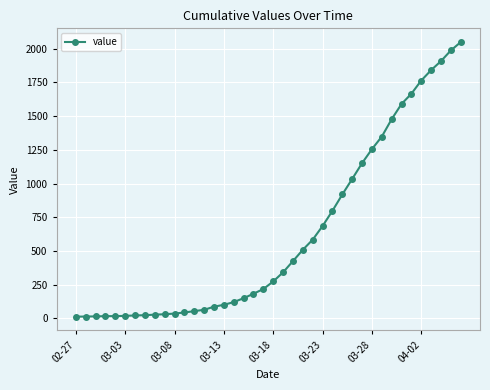

Does the chart have visible grid lines?

Yes